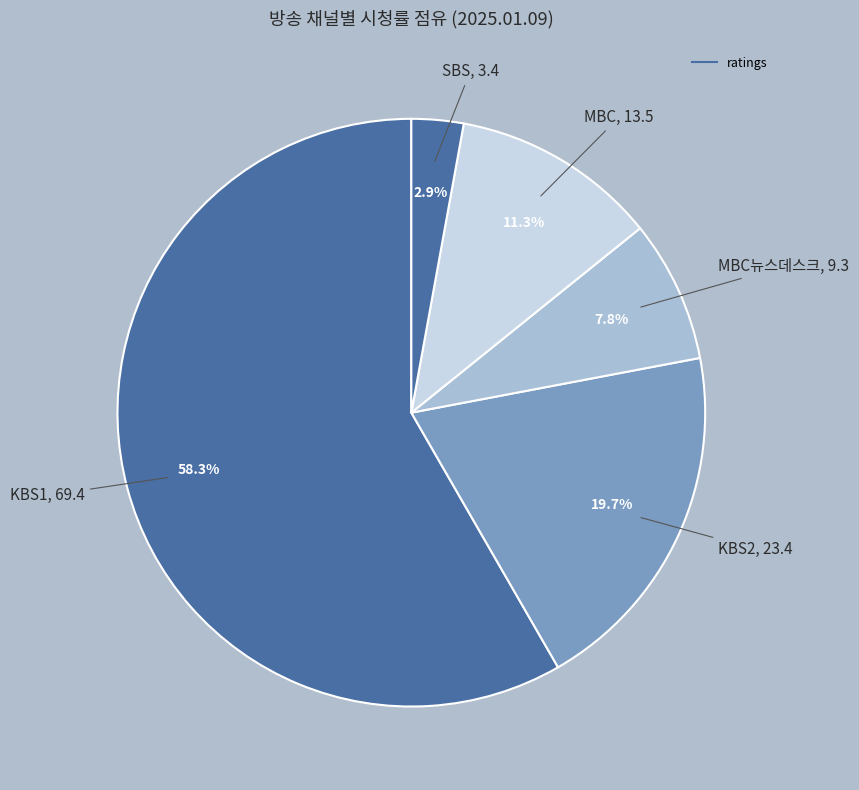

How many slices are in this pie chart?

5